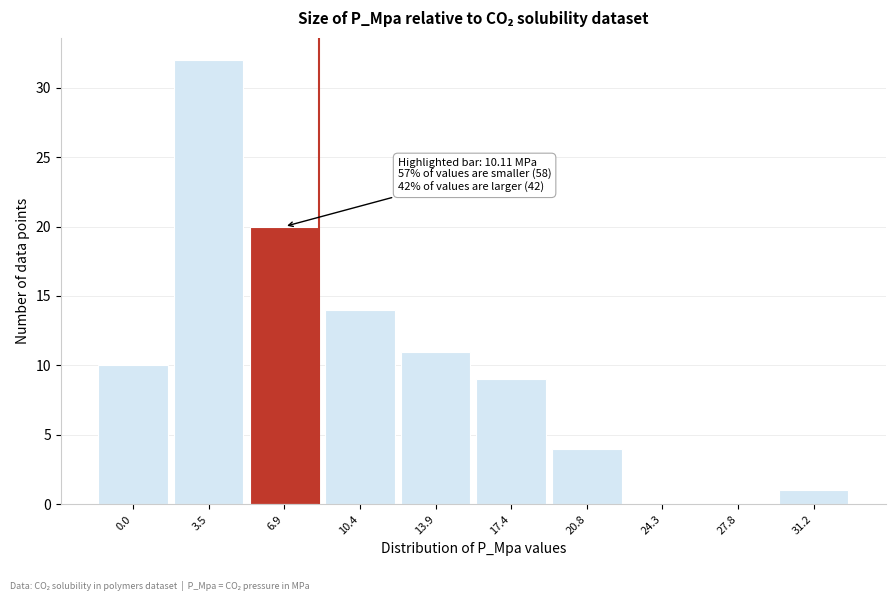

Reading right to left, what are all the values shown in this chart?

31.2=1	27.8=0	24.3=0	20.8=4	17.4=9	13.9=11	10.4=14	6.9=20	3.5=32	0.0=10